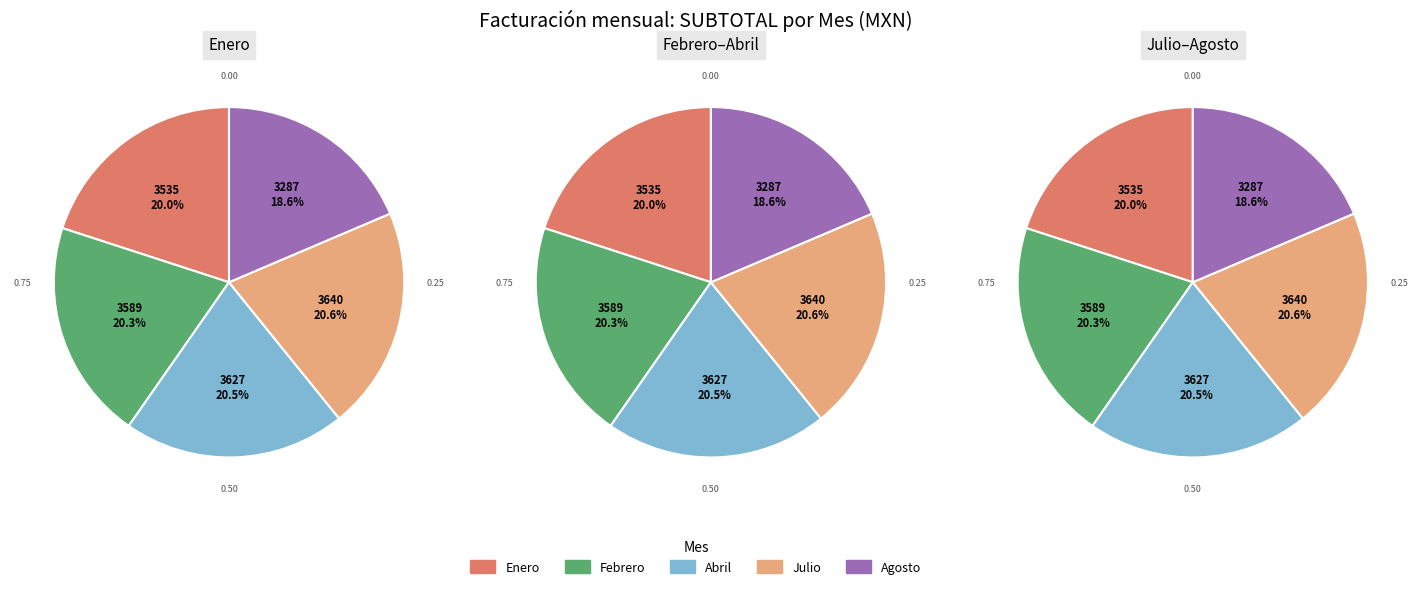

How many segments does this pie chart have?

5